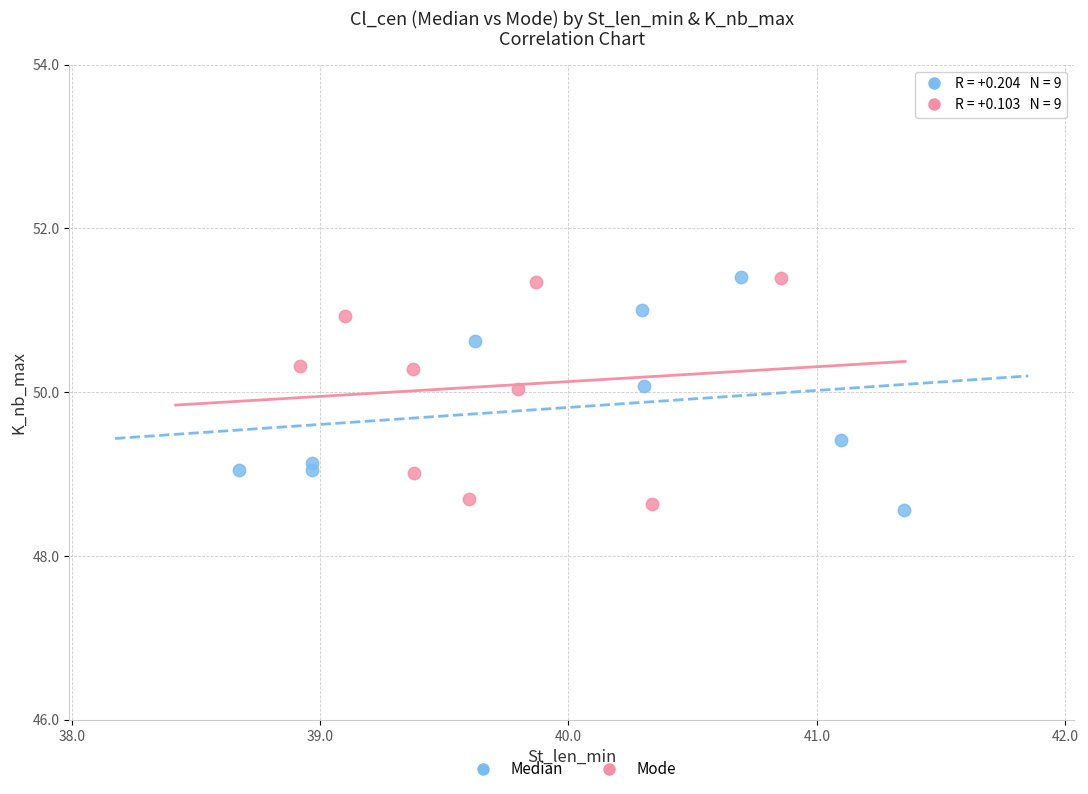

What are all the series names shown in the legend?

Median, Mode